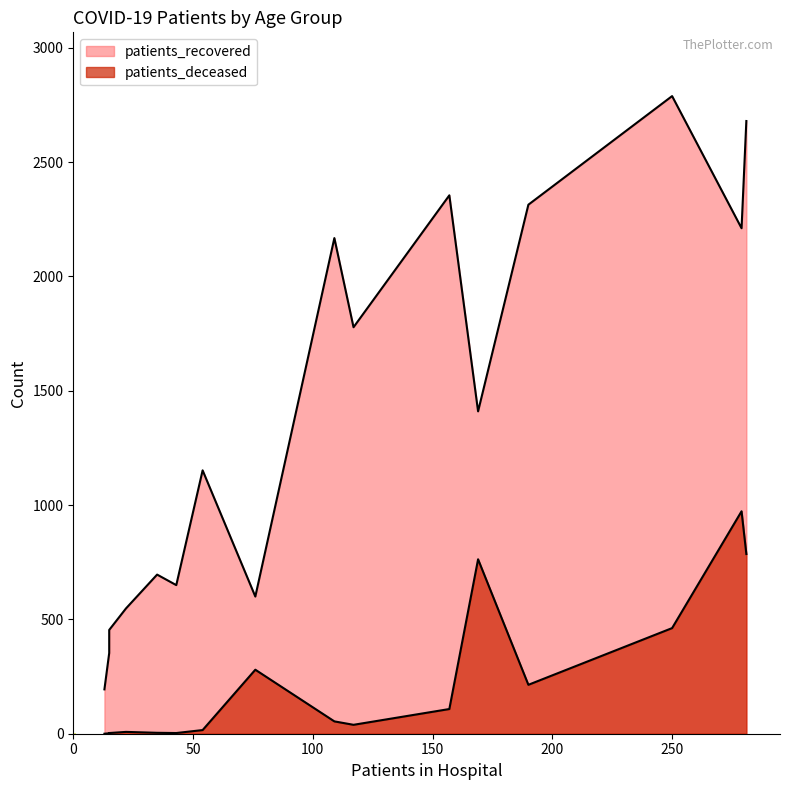

Which series changed the most between 65 - 69 and 70 - 74?

patients_recovered